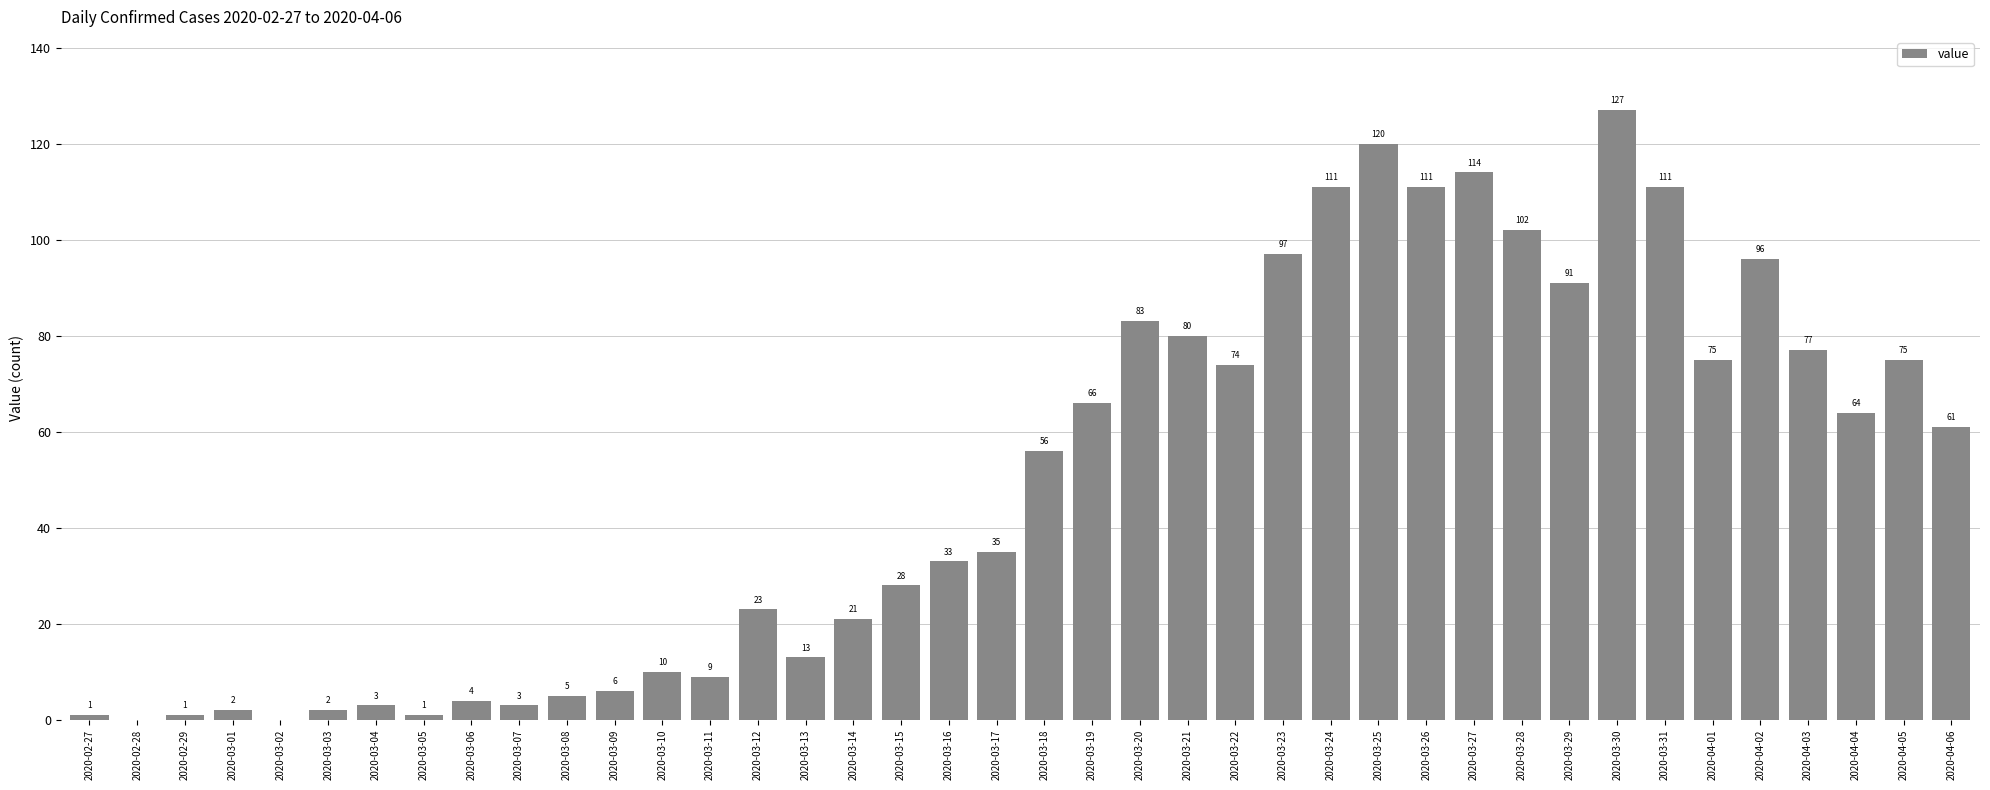

Reading right to left, list all the values displayed in this chart.

61	75	64	77	96	75	111	127	91	102	114	111	120	111	97	74	80	83	66	56	35	33	28	21	13	23	9	10	6	5	3	4	1	3	2	0	2	1	0	1